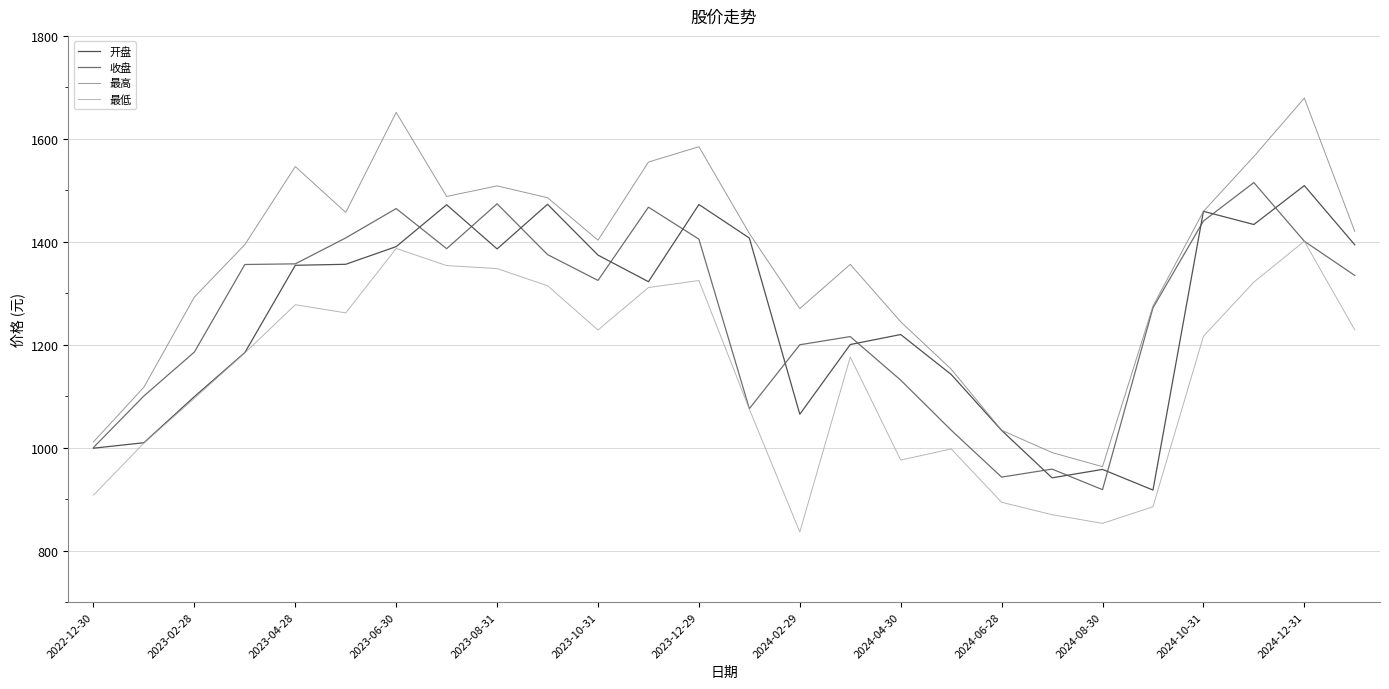

Which series has the largest range (max minus min)?

最高